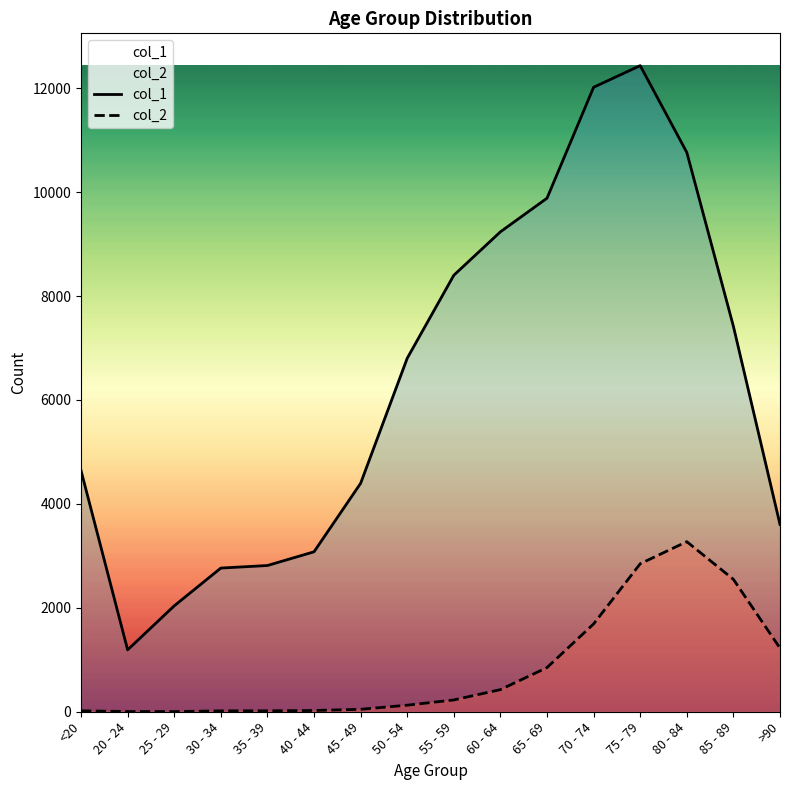

At which category does the chart reach its peak across all series?

75 - 79